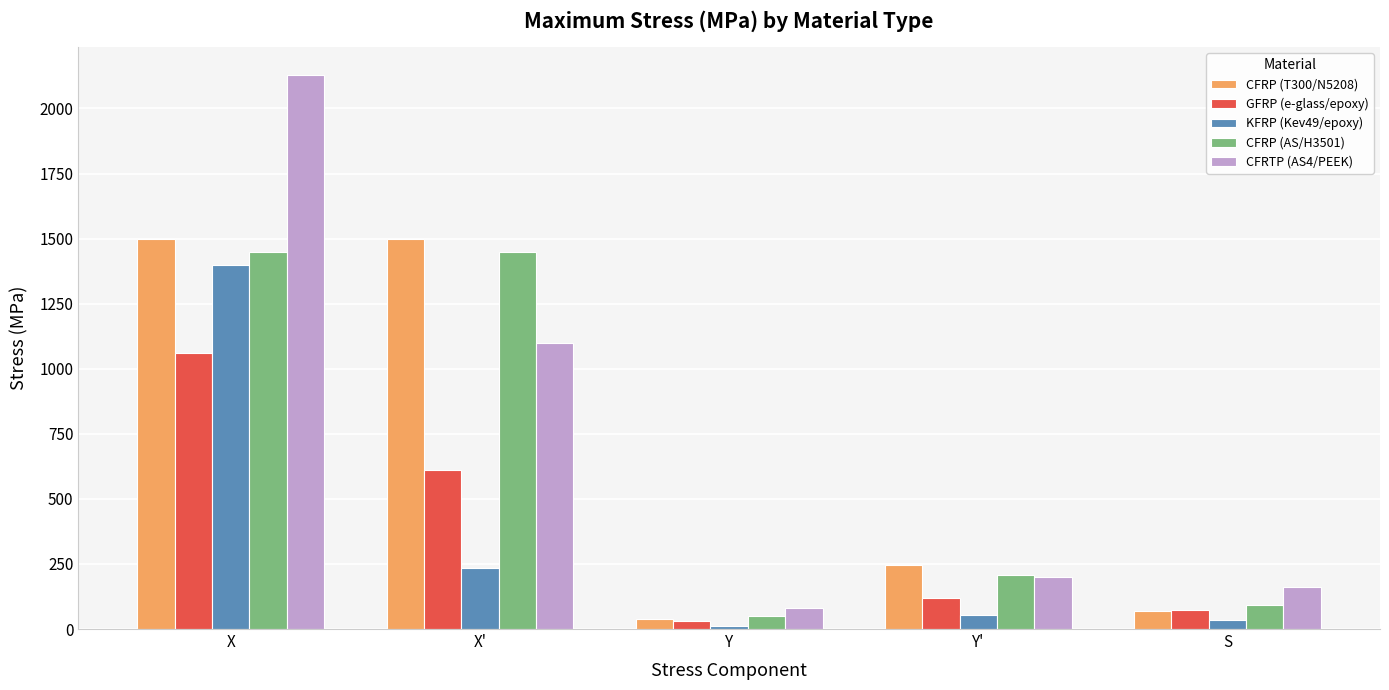

The value of CFRTP (AS4/PEEK) at Y is 80.0. True or false?

True